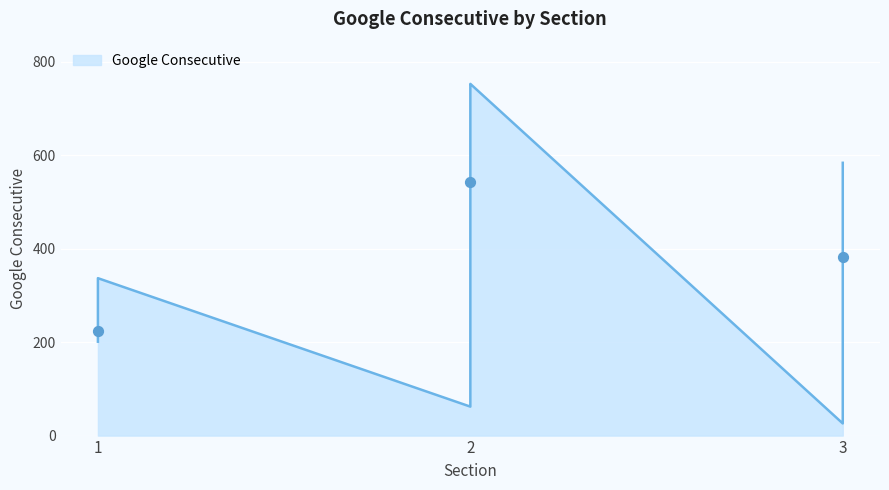

What is the ratio of the value at 2 to the value at 1?

2.1